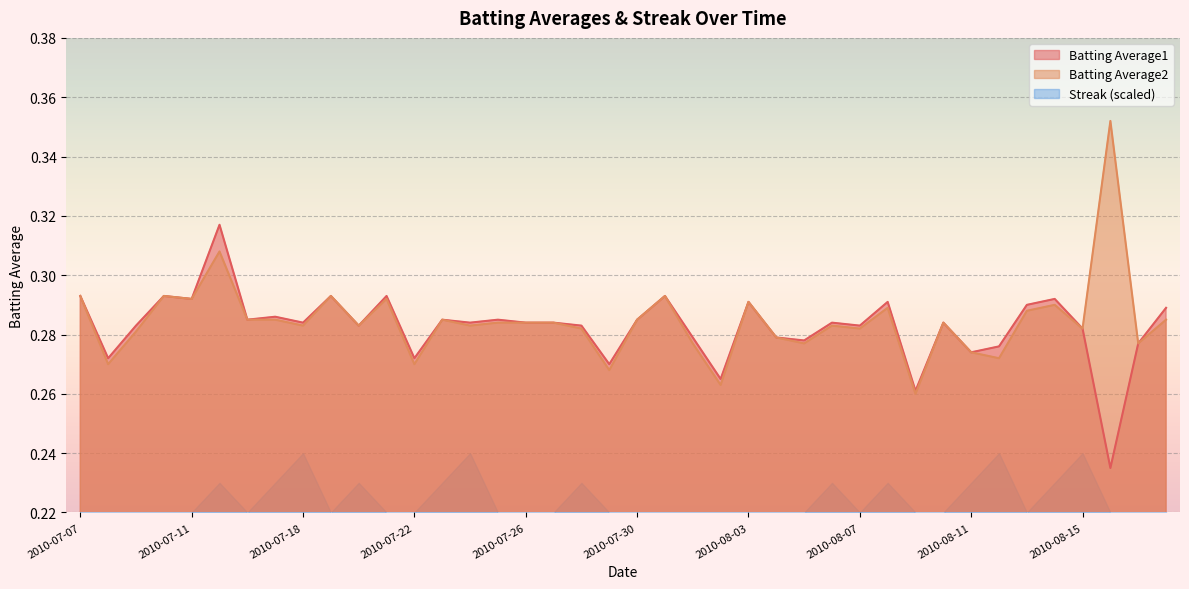

Which series has the largest total across all categories?

Batting Average2